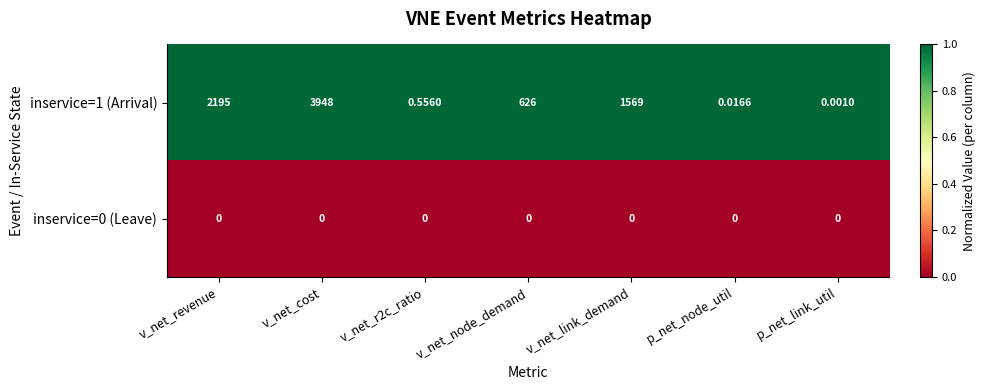

What is the greatest value displayed?

3948.0